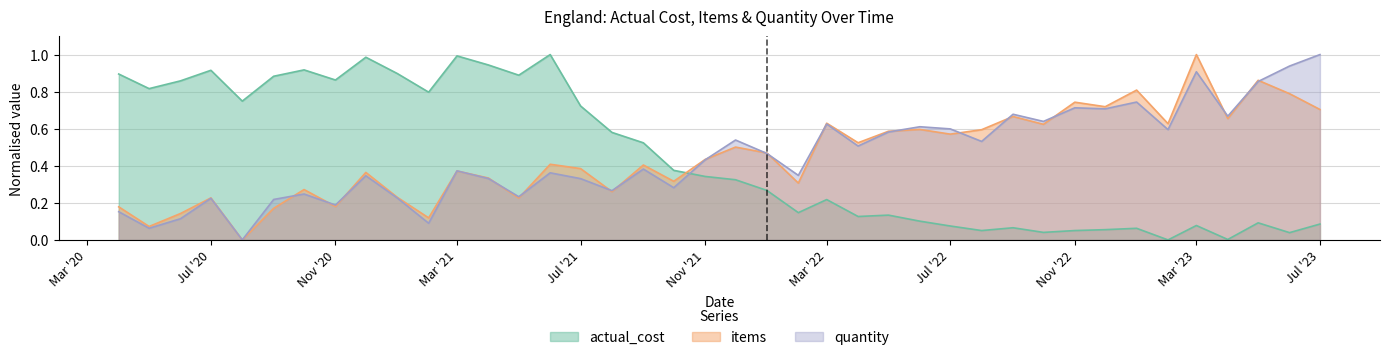

How many data points in actual_cost are above 0?

39